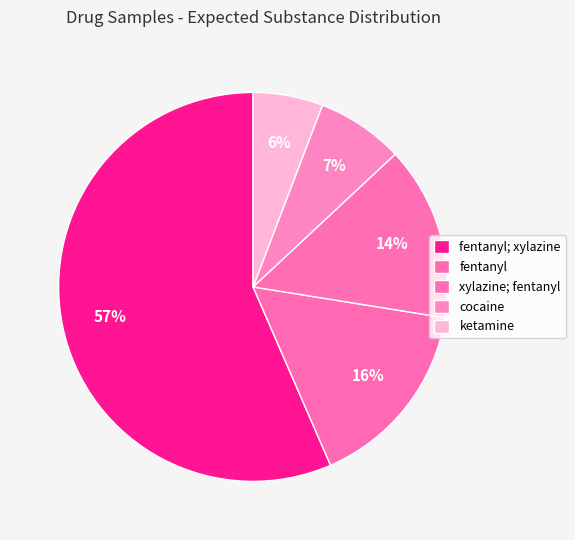

What portion of the pie excludes ketamine?

94.2%